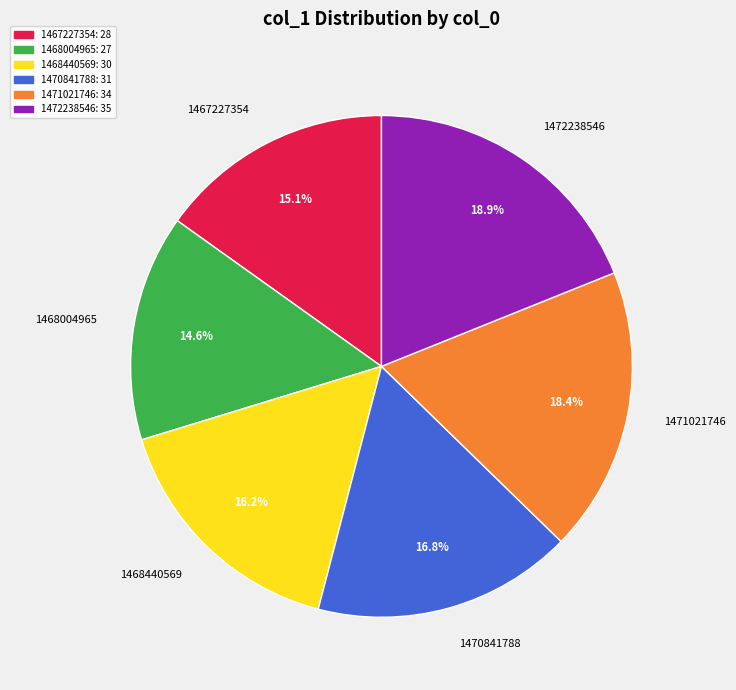

Count the number of slices in the pie.

6